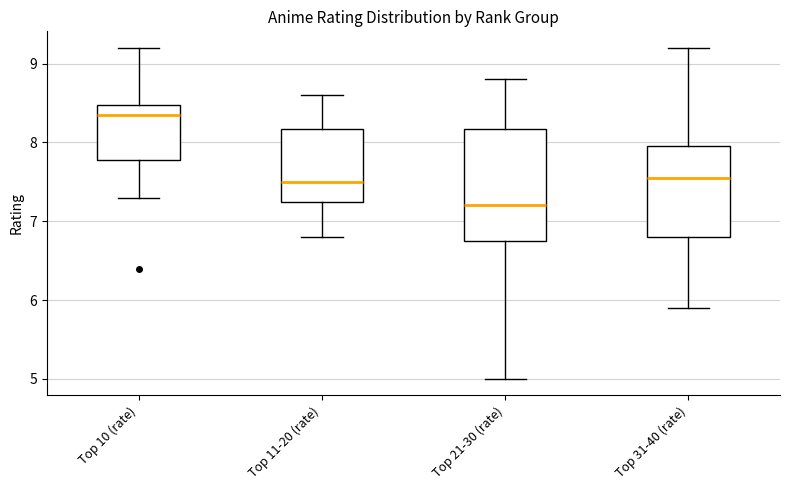

Reading left to right, transcribe this box plot: for each box, give where its median line is, the range the box spans, and where its two whiskers end, as read against the y-axis. The values are not printed on the chart, so give them approximately, as read against the axis.

Top 10 (rate): median 8.4, box 7.8 to 8.5, whiskers 7.3 to 9.2
Top 11-20 (rate): median 7.5, box 7.3 to 8.2, whiskers 6.8 to 8.6
Top 21-30 (rate): median 7.2, box 6.8 to 8.2, whiskers 5.0 to 8.8
Top 31-40 (rate): median 7.6, box 6.8 to 8.0, whiskers 5.9 to 9.2